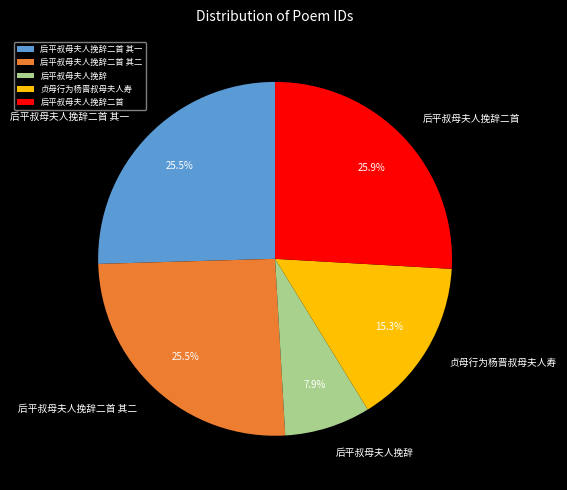

Approximately how many times larger is the value at 后平叔母夫人挽辞二首 compared to 后平叔母夫人挽辞二首 其一?

1.0